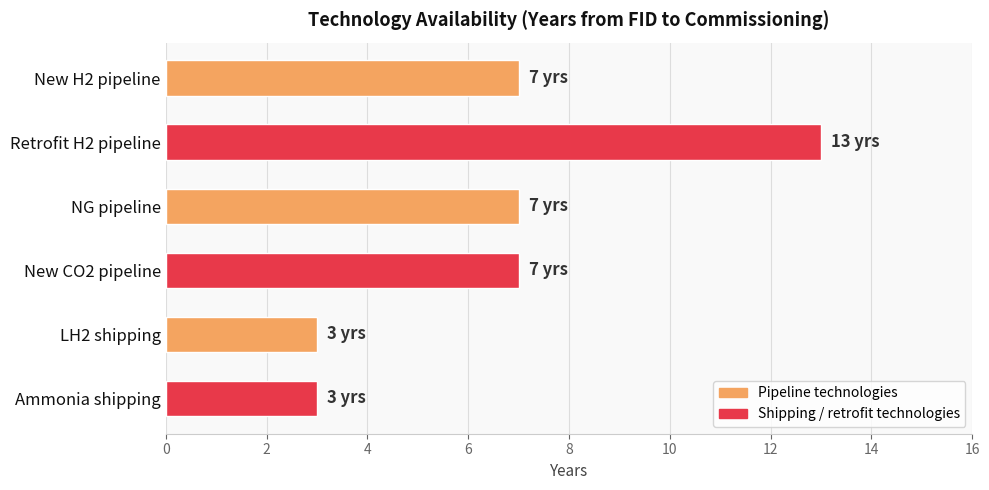

What position from the top is NG pipeline?

3